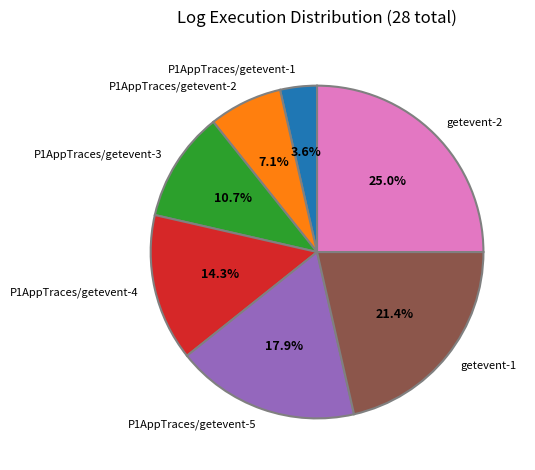

To the nearest percent, what portion does P1AppTraces/getevent-1 represent?

4%